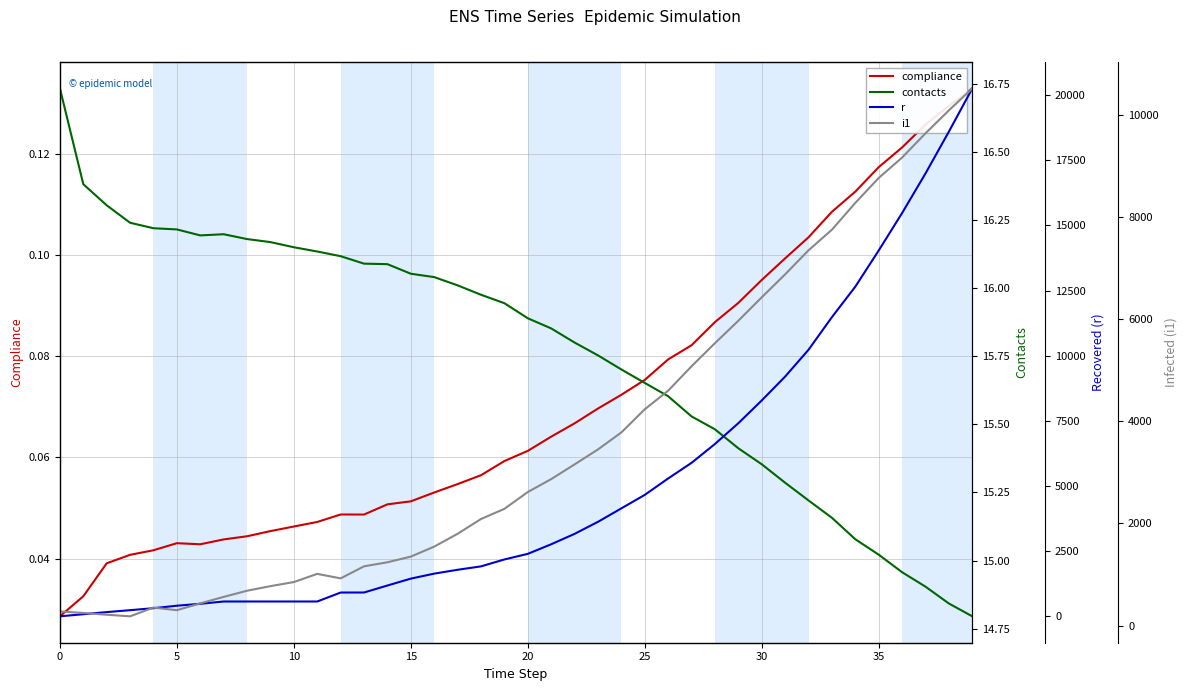

After their last crossing, which series has the higher values: contacts or r?

r